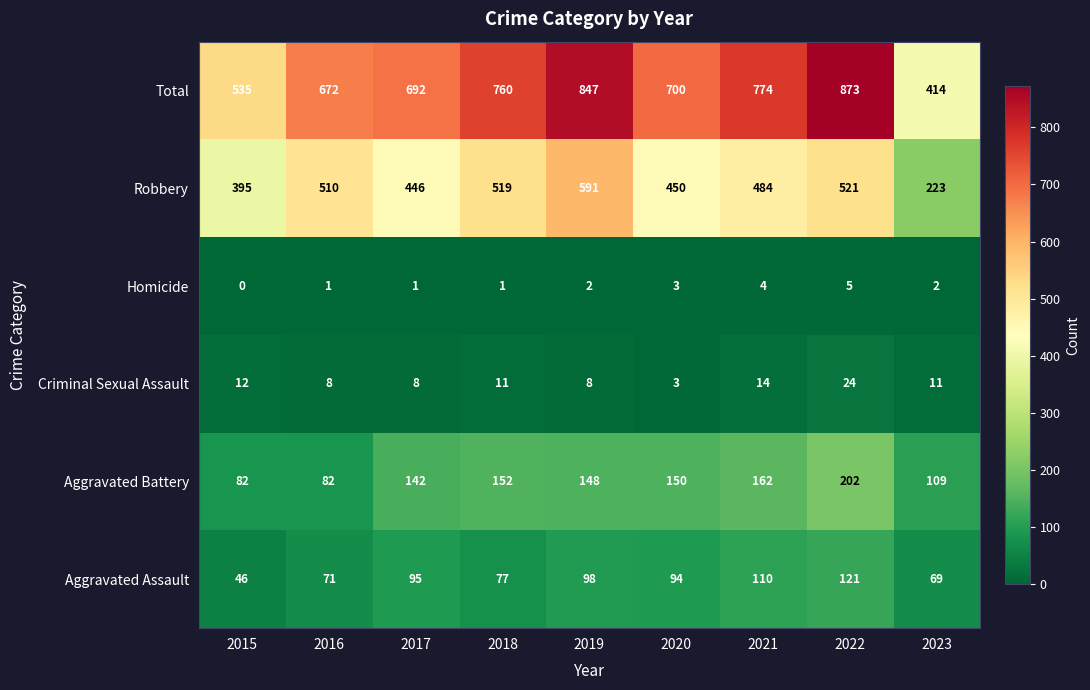

Read the Total value at 2015, to the nearest 5.

535